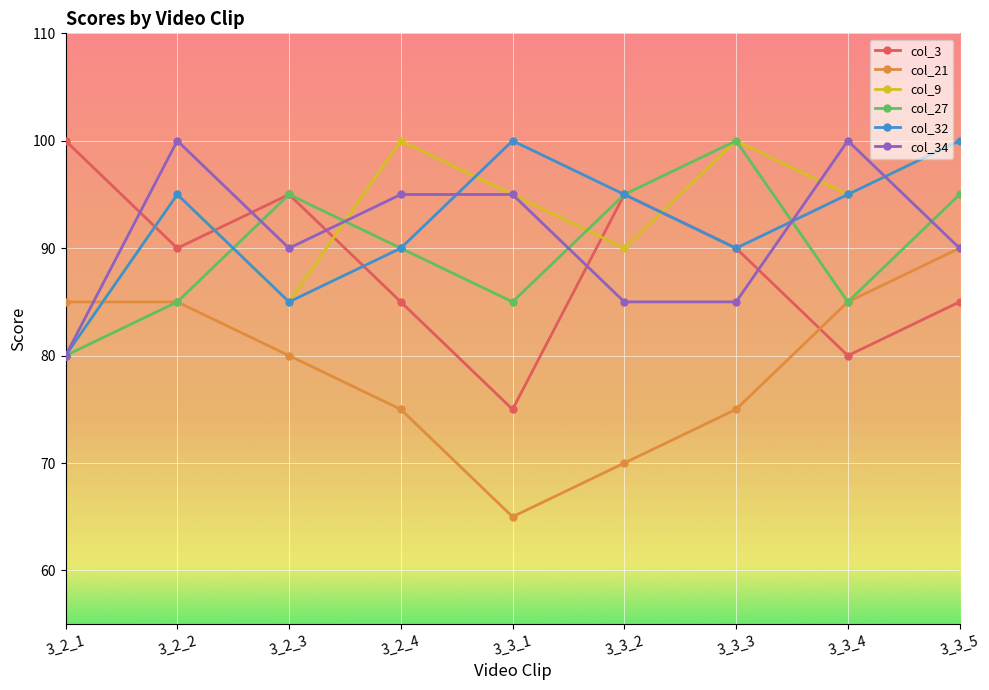

The col_21 series shows 25 at 3_2_4. True or false?

False